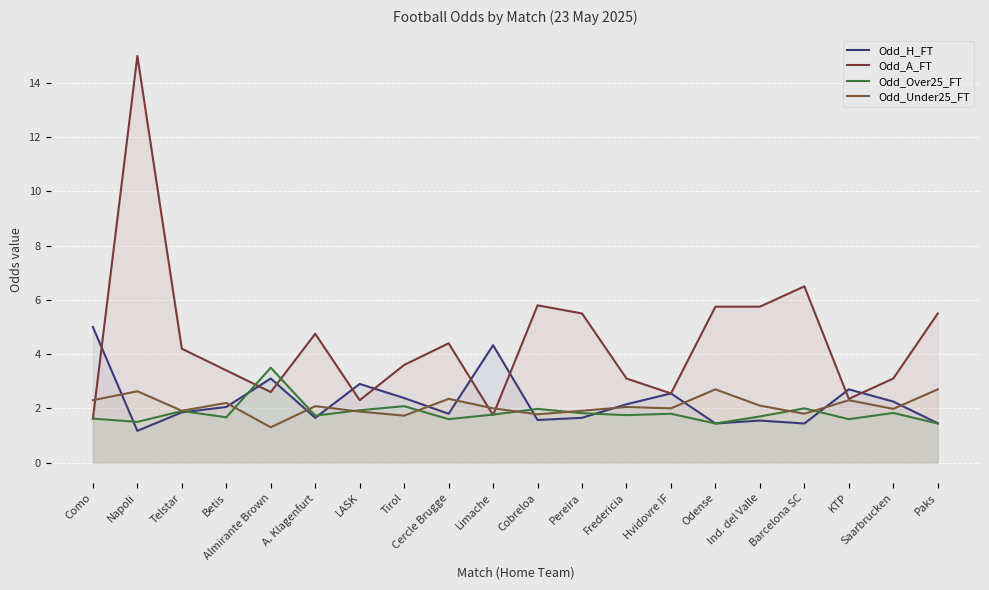

What is the label of the 7th point from the left?

LASK